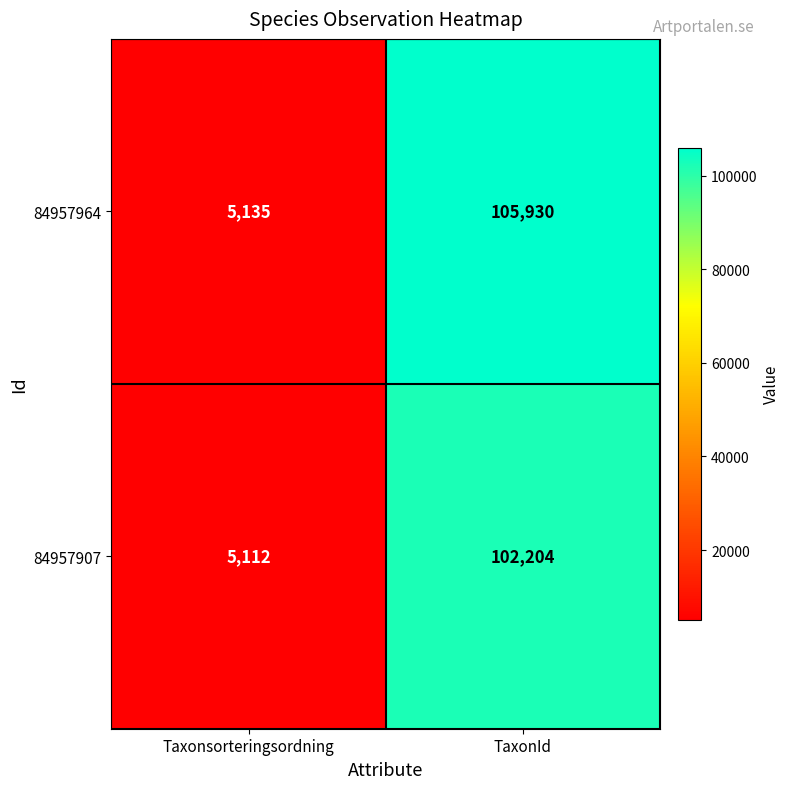

What is the approximate value of 84957964 at Taxonsorteringsordning, to the nearest 100?

5100